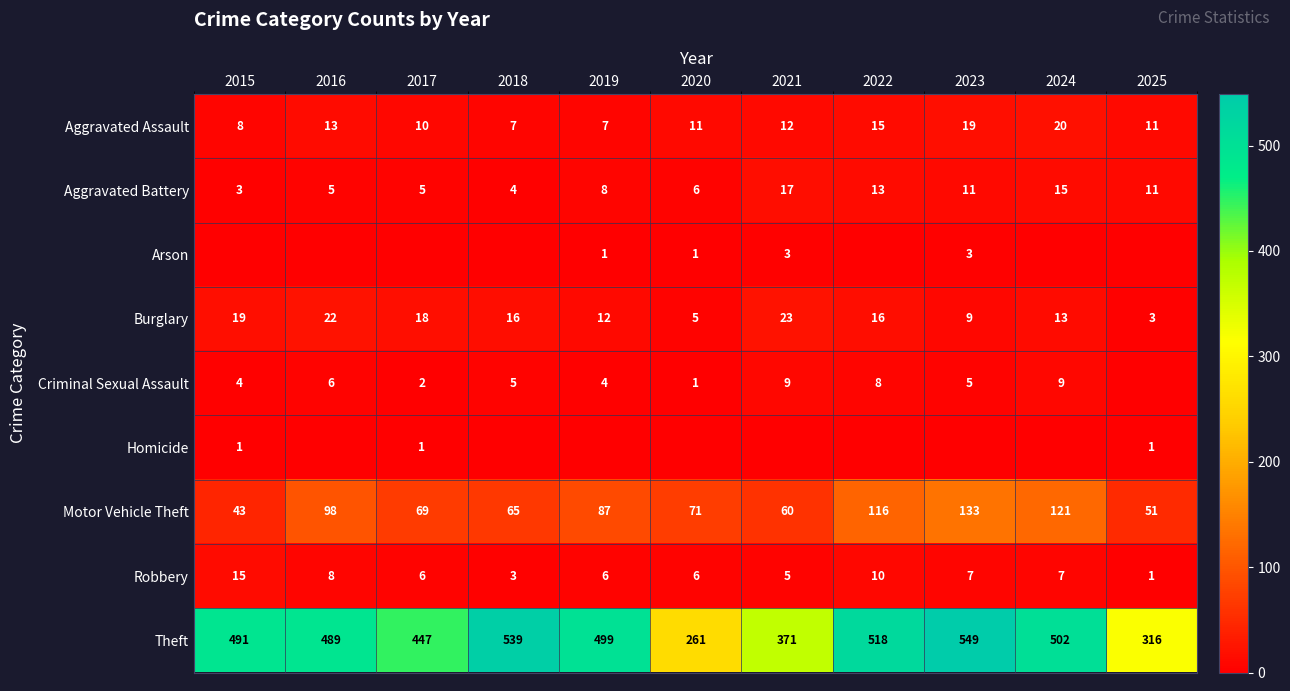

What is the average value of the Theft series?

453